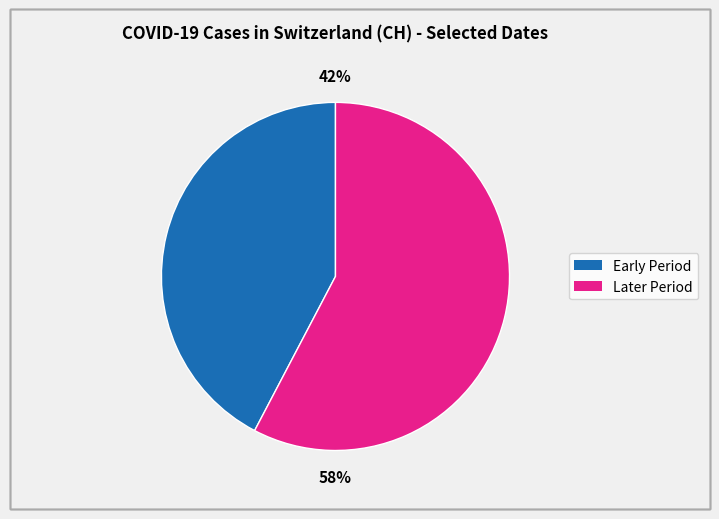

Is there a majority slice in this chart?

Yes